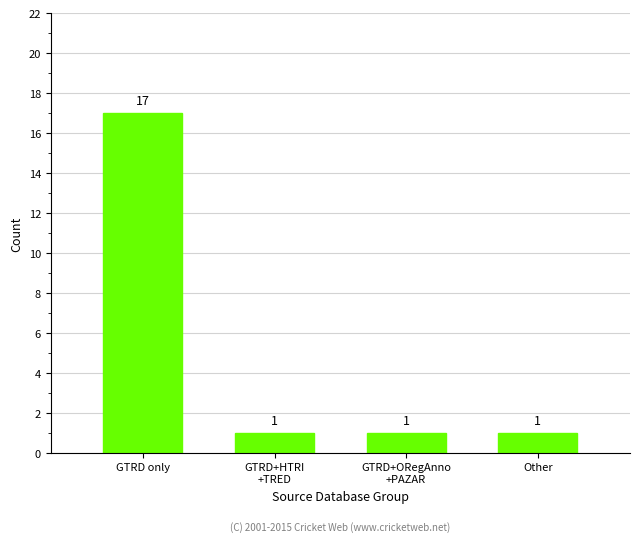

How many bars are there in total?

4